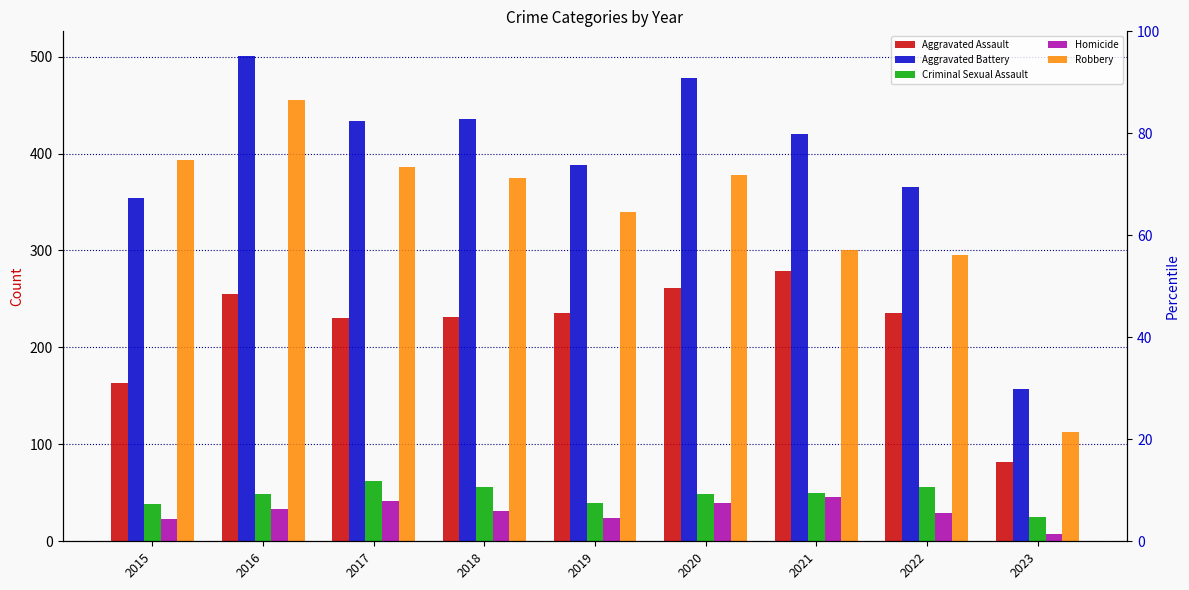

At how many categories does at least one series exceed 156?

9